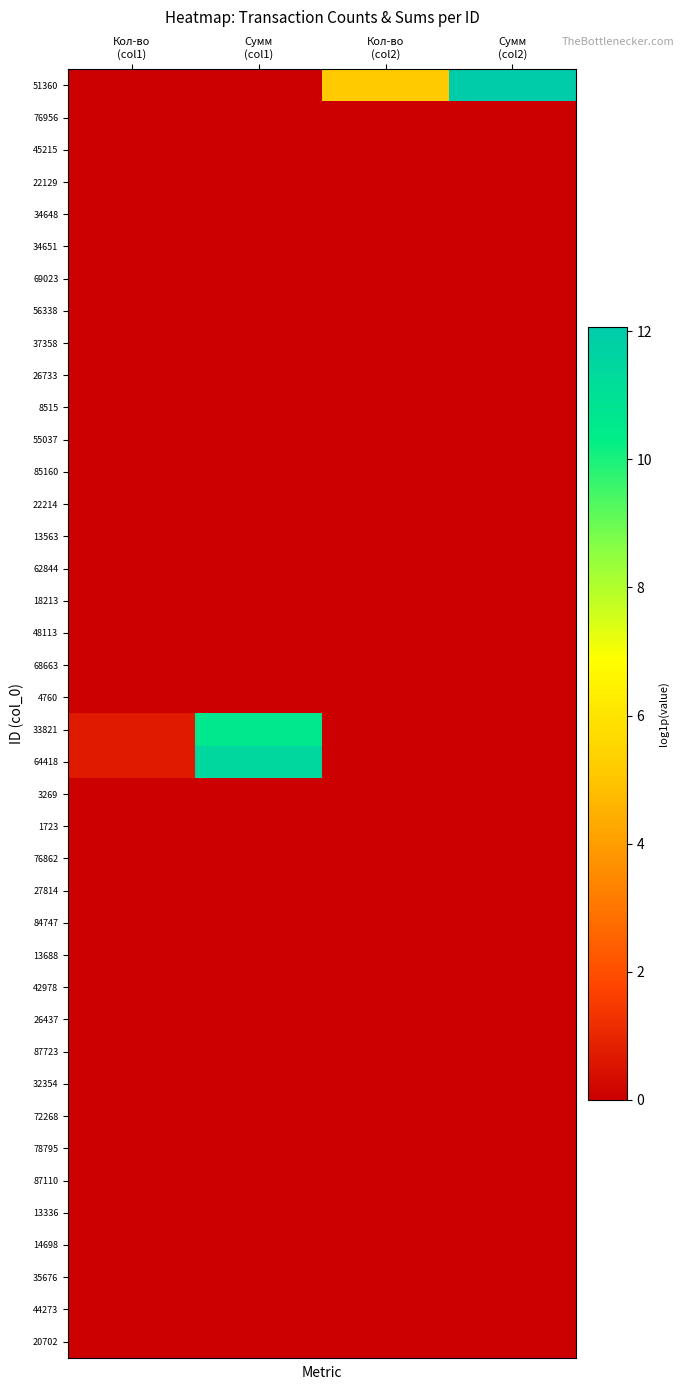

Reading right to left, list all the values displayed in this chart.

51360: Сумм
(col2)=12.1	Кол-во
(col2)=5.2	Сумм
(col1)=0.0	Кол-во
(col1)=0.0
76956: Сумм
(col2)=0.0	Кол-во
(col2)=0.0	Сумм
(col1)=0.0	Кол-во
(col1)=0.0
45215: Сумм
(col2)=0.0	Кол-во
(col2)=0.0	Сумм
(col1)=0.0	Кол-во
(col1)=0.0
22129: Сумм
(col2)=0.0	Кол-во
(col2)=0.0	Сумм
(col1)=0.0	Кол-во
(col1)=0.0
34648: Сумм
(col2)=0.0	Кол-во
(col2)=0.0	Сумм
(col1)=0.0	Кол-во
(col1)=0.0
34651: Сумм
(col2)=0.0	Кол-во
(col2)=0.0	Сумм
(col1)=0.0	Кол-во
(col1)=0.0
69023: Сумм
(col2)=0.0	Кол-во
(col2)=0.0	Сумм
(col1)=0.0	Кол-во
(col1)=0.0
56338: Сумм
(col2)=0.0	Кол-во
(col2)=0.0	Сумм
(col1)=0.0	Кол-во
(col1)=0.0
37358: Сумм
(col2)=0.0	Кол-во
(col2)=0.0	Сумм
(col1)=0.0	Кол-во
(col1)=0.0
26733: Сумм
(col2)=0.0	Кол-во
(col2)=0.0	Сумм
(col1)=0.0	Кол-во
(col1)=0.0
8515: Сумм
(col2)=0.0	Кол-во
(col2)=0.0	Сумм
(col1)=0.0	Кол-во
(col1)=0.0
55037: Сумм
(col2)=0.0	Кол-во
(col2)=0.0	Сумм
(col1)=0.0	Кол-во
(col1)=0.0
85160: Сумм
(col2)=0.0	Кол-во
(col2)=0.0	Сумм
(col1)=0.0	Кол-во
(col1)=0.0
22214: Сумм
(col2)=0.0	Кол-во
(col2)=0.0	Сумм
(col1)=0.0	Кол-во
(col1)=0.0
13563: Сумм
(col2)=0.0	Кол-во
(col2)=0.0	Сумм
(col1)=0.0	Кол-во
(col1)=0.0
62844: Сумм
(col2)=0.0	Кол-во
(col2)=0.0	Сумм
(col1)=0.0	Кол-во
(col1)=0.0
18213: Сумм
(col2)=0.0	Кол-во
(col2)=0.0	Сумм
(col1)=0.0	Кол-во
(col1)=0.0
48113: Сумм
(col2)=0.0	Кол-во
(col2)=0.0	Сумм
(col1)=0.0	Кол-во
(col1)=0.0
68663: Сумм
(col2)=0.0	Кол-во
(col2)=0.0	Сумм
(col1)=0.0	Кол-во
(col1)=0.0
4760: Сумм
(col2)=0.0	Кол-во
(col2)=0.0	Сумм
(col1)=0.0	Кол-во
(col1)=0.0
33821: Сумм
(col2)=0.0	Кол-во
(col2)=0.0	Сумм
(col1)=10.6	Кол-во
(col1)=0.7
64418: Сумм
(col2)=0.0	Кол-во
(col2)=0.0	Сумм
(col1)=11.5	Кол-во
(col1)=0.7
3269: Сумм
(col2)=0.0	Кол-во
(col2)=0.0	Сумм
(col1)=0.0	Кол-во
(col1)=0.0
1723: Сумм
(col2)=0.0	Кол-во
(col2)=0.0	Сумм
(col1)=0.0	Кол-во
(col1)=0.0
76862: Сумм
(col2)=0.0	Кол-во
(col2)=0.0	Сумм
(col1)=0.0	Кол-во
(col1)=0.0
27814: Сумм
(col2)=0.0	Кол-во
(col2)=0.0	Сумм
(col1)=0.0	Кол-во
(col1)=0.0
84747: Сумм
(col2)=0.0	Кол-во
(col2)=0.0	Сумм
(col1)=0.0	Кол-во
(col1)=0.0
13688: Сумм
(col2)=0.0	Кол-во
(col2)=0.0	Сумм
(col1)=0.0	Кол-во
(col1)=0.0
42978: Сумм
(col2)=0.0	Кол-во
(col2)=0.0	Сумм
(col1)=0.0	Кол-во
(col1)=0.0
26437: Сумм
(col2)=0.0	Кол-во
(col2)=0.0	Сумм
(col1)=0.0	Кол-во
(col1)=0.0
87723: Сумм
(col2)=0.0	Кол-во
(col2)=0.0	Сумм
(col1)=0.0	Кол-во
(col1)=0.0
32354: Сумм
(col2)=0.0	Кол-во
(col2)=0.0	Сумм
(col1)=0.0	Кол-во
(col1)=0.0
72268: Сумм
(col2)=0.0	Кол-во
(col2)=0.0	Сумм
(col1)=0.0	Кол-во
(col1)=0.0
78795: Сумм
(col2)=0.0	Кол-во
(col2)=0.0	Сумм
(col1)=0.0	Кол-во
(col1)=0.0
87110: Сумм
(col2)=0.0	Кол-во
(col2)=0.0	Сумм
(col1)=0.0	Кол-во
(col1)=0.0
13336: Сумм
(col2)=0.0	Кол-во
(col2)=0.0	Сумм
(col1)=0.0	Кол-во
(col1)=0.0
14698: Сумм
(col2)=0.0	Кол-во
(col2)=0.0	Сумм
(col1)=0.0	Кол-во
(col1)=0.0
35676: Сумм
(col2)=0.0	Кол-во
(col2)=0.0	Сумм
(col1)=0.0	Кол-во
(col1)=0.0
44273: Сумм
(col2)=0.0	Кол-во
(col2)=0.0	Сумм
(col1)=0.0	Кол-во
(col1)=0.0
20702: Сумм
(col2)=0.0	Кол-во
(col2)=0.0	Сумм
(col1)=0.0	Кол-во
(col1)=0.0